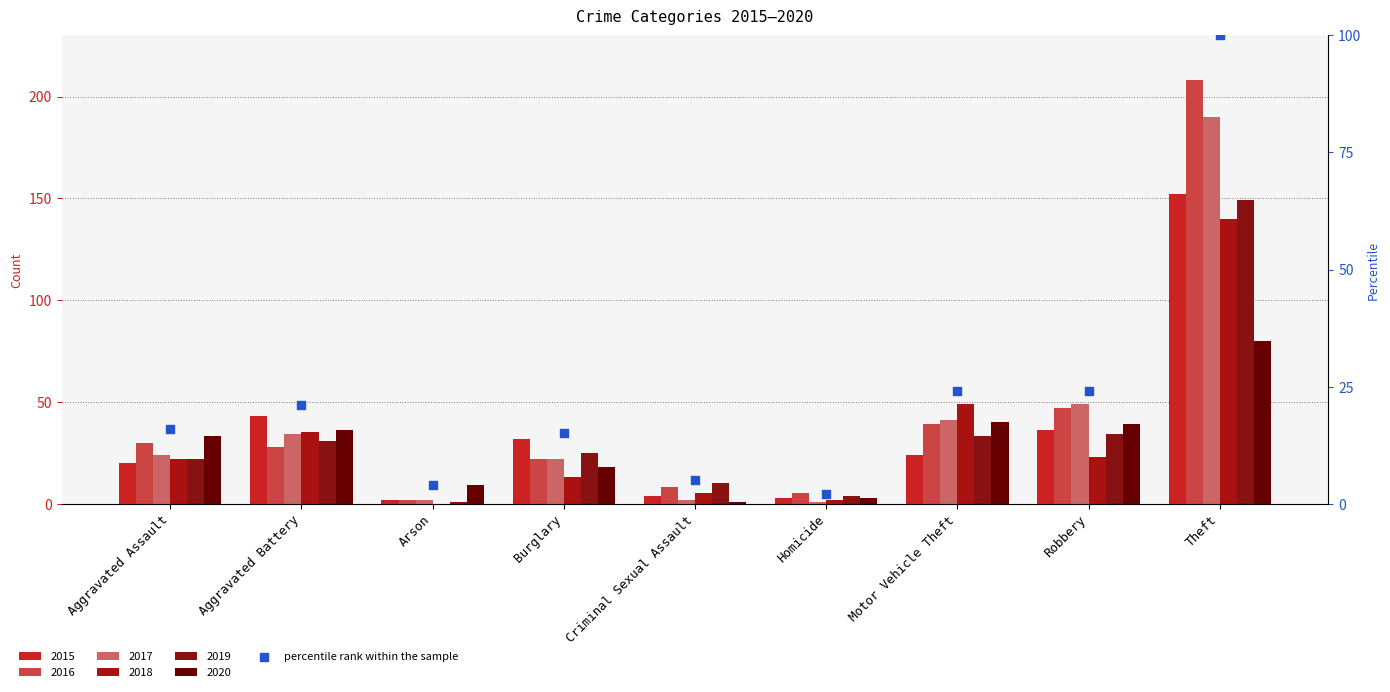

Between Arson and Aggravated Battery, which is larger?

Aggravated Battery